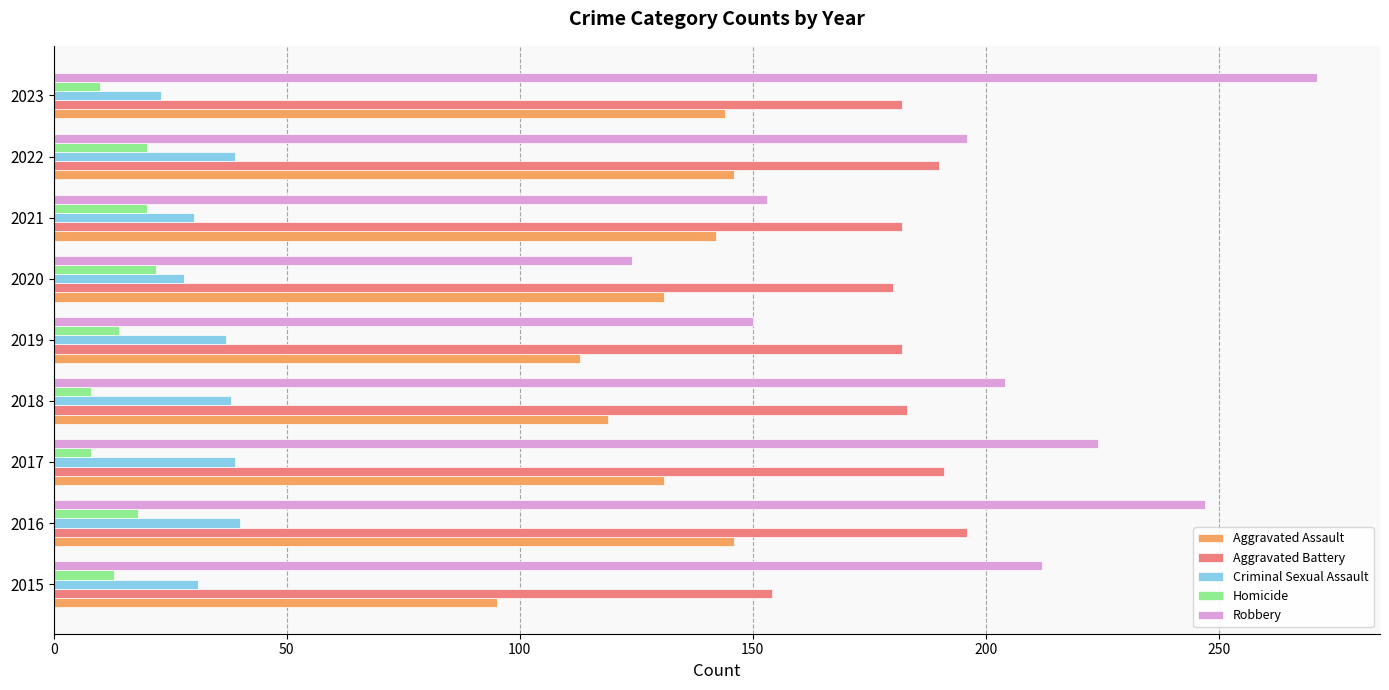

Read the Robbery value at 2015.

212